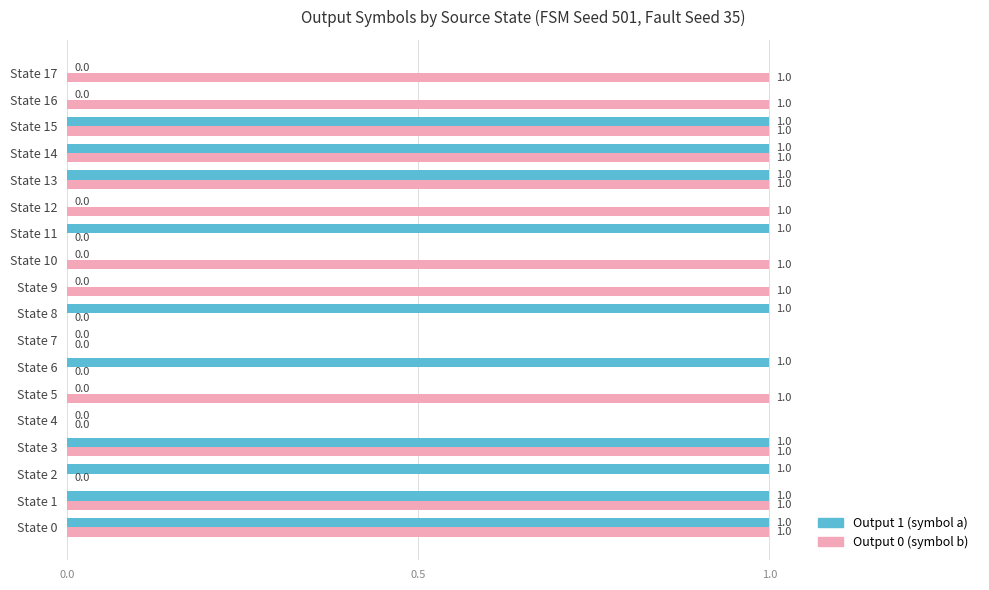

Is the value of Output 1 (symbol a) at State 8 greater than the value of Output 0 (symbol b) at State 8?

Yes